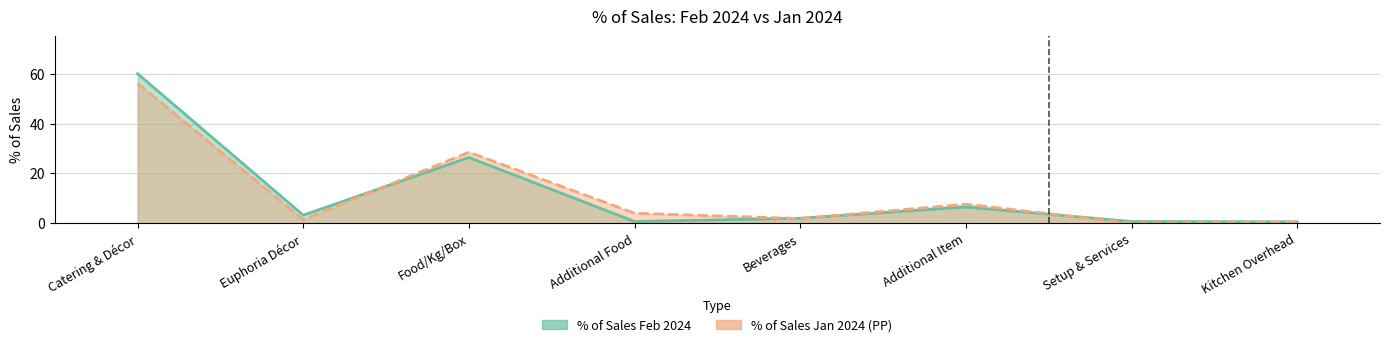

List the series in order of their peak value, highest first.

% of Sales Feb 2024, % of Sales Jan 2024 (PP)